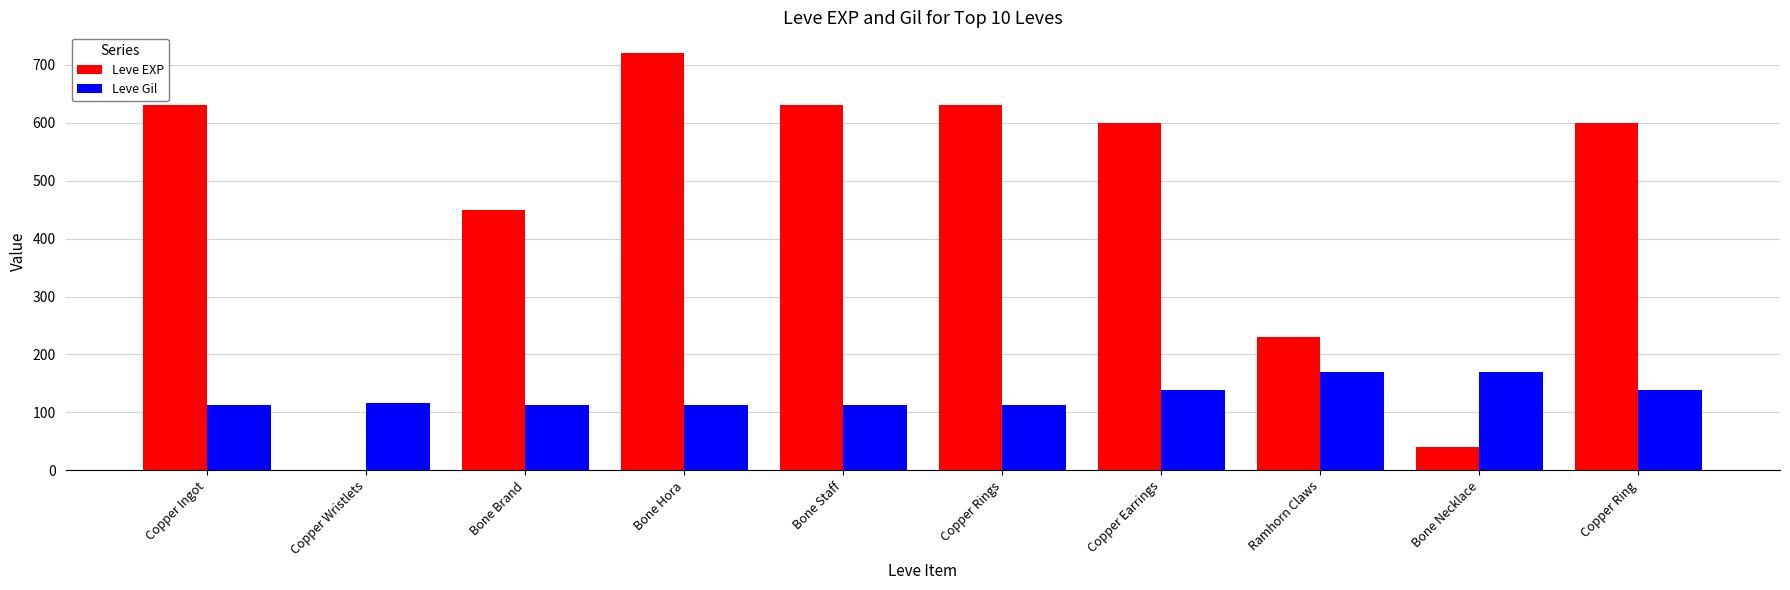

The Leve Gil series shows 234 at Copper Earrings. True or false?

False